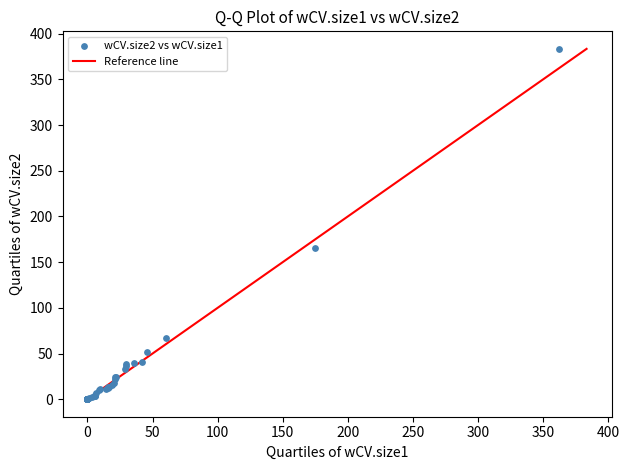

What Y value in the scatter plot is closest to 191?

165.1